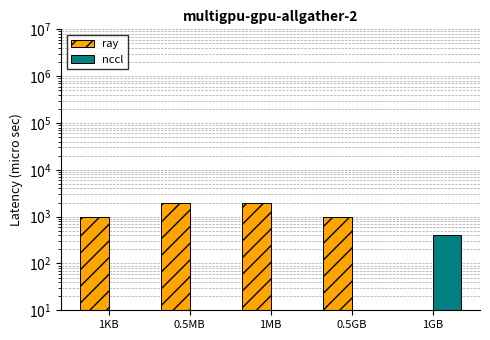

What is the difference between the nccl values at 1GB and 0.5GB?

398